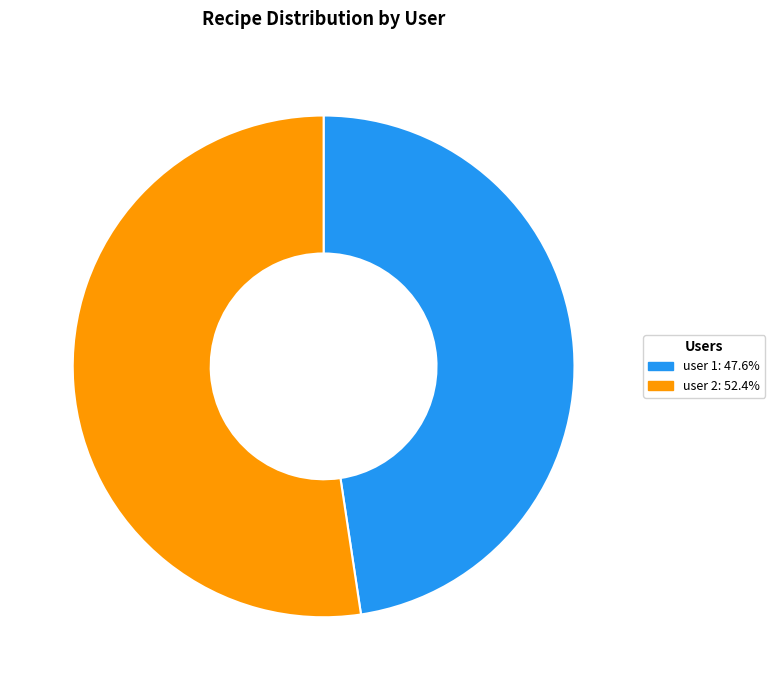

Is the sum of user 2: 52.4% and user 1: 47.6% greater than half?

Yes